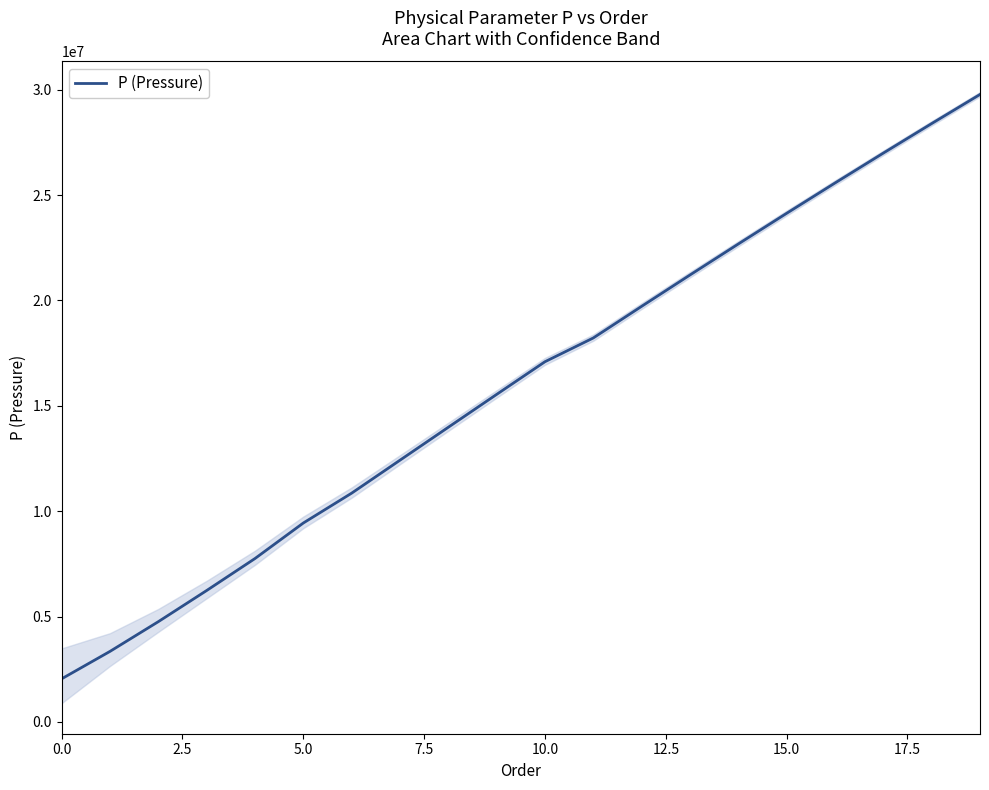

The value of P (Pressure) at 0.0 is 3363308.5. True or false?

False